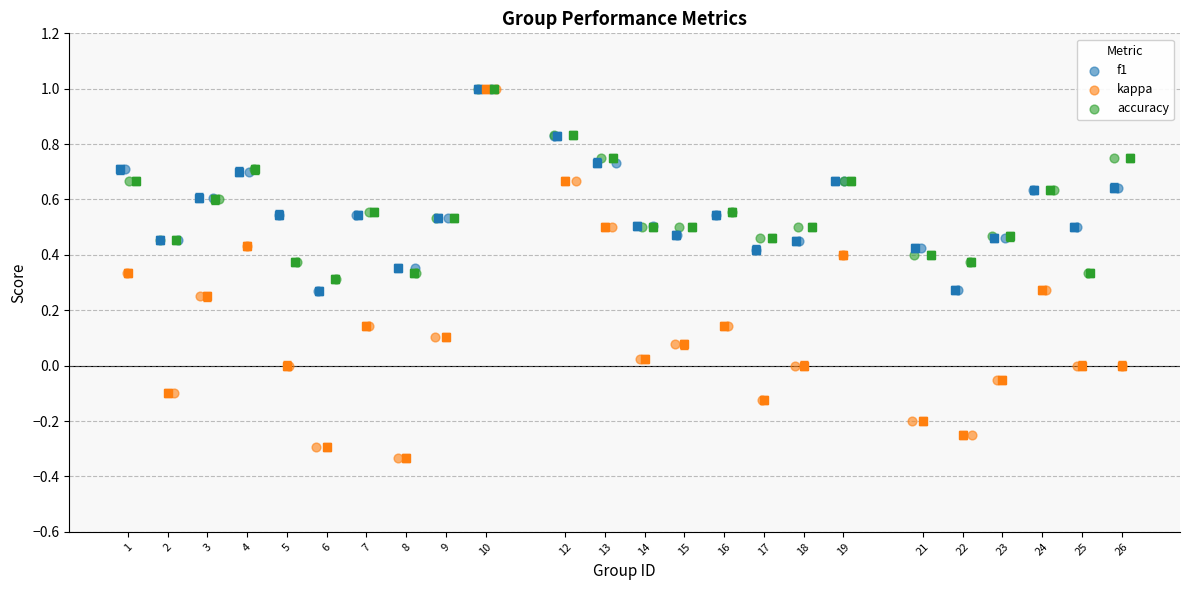

What are all the series names shown in the legend?

f1, kappa, accuracy